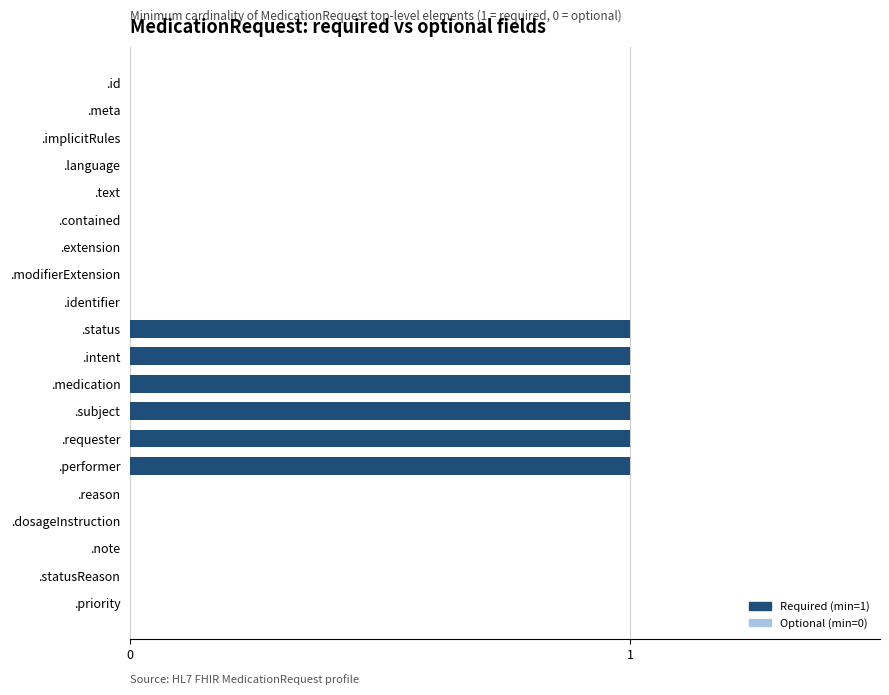

Reading bottom to top, what are all the values shown in this chart?

.priority=0	.statusReason=0	.note=0	.dosageInstruction=0	.reason=0	.performer=1	.requester=1	.subject=1	.medication=1	.intent=1	.status=1	.identifier=0	.modifierExtension=0	.extension=0	.contained=0	.text=0	.language=0	.implicitRules=0	.meta=0	.id=0